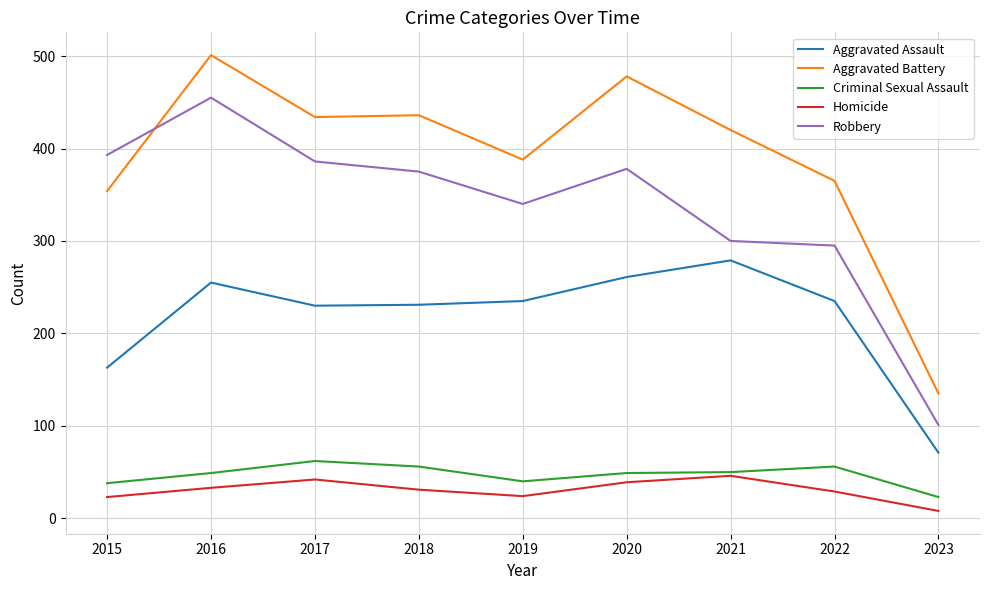

What is the sum of all Aggravated Battery values?

3511